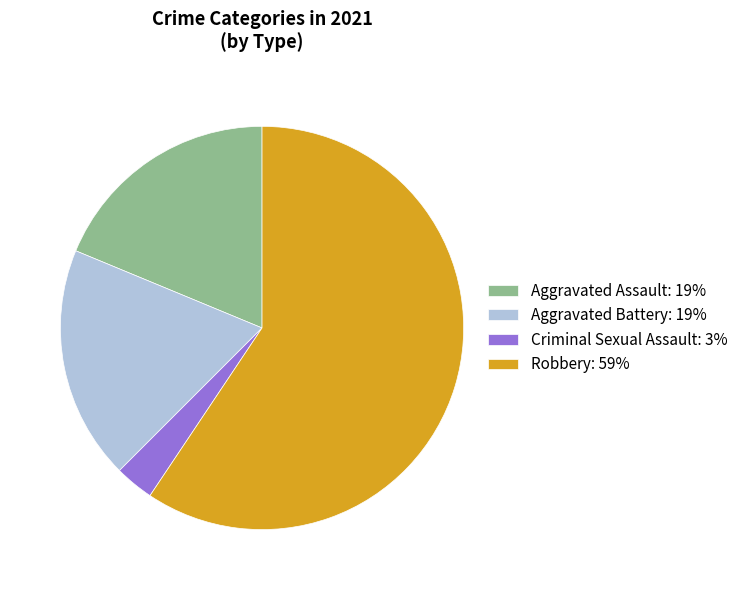

Is there any slice that represents more than half of the pie?

Yes